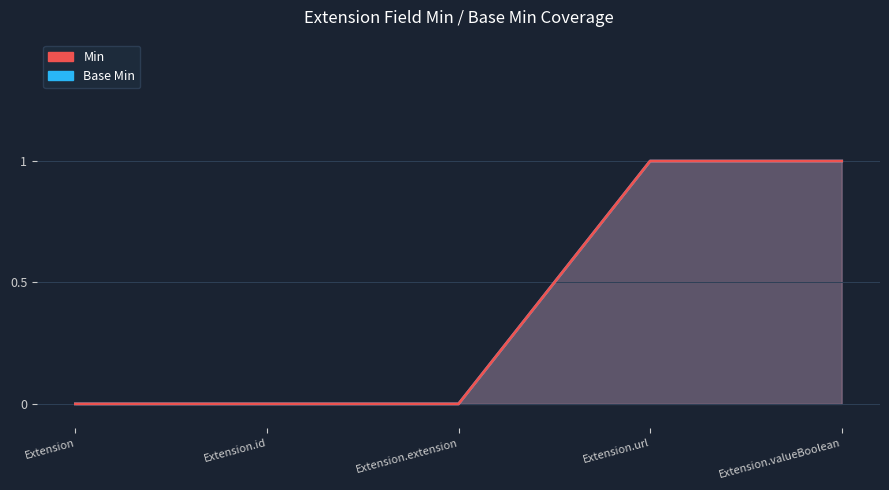

What is the difference between the second highest and minimum values in the Base Min series?

1